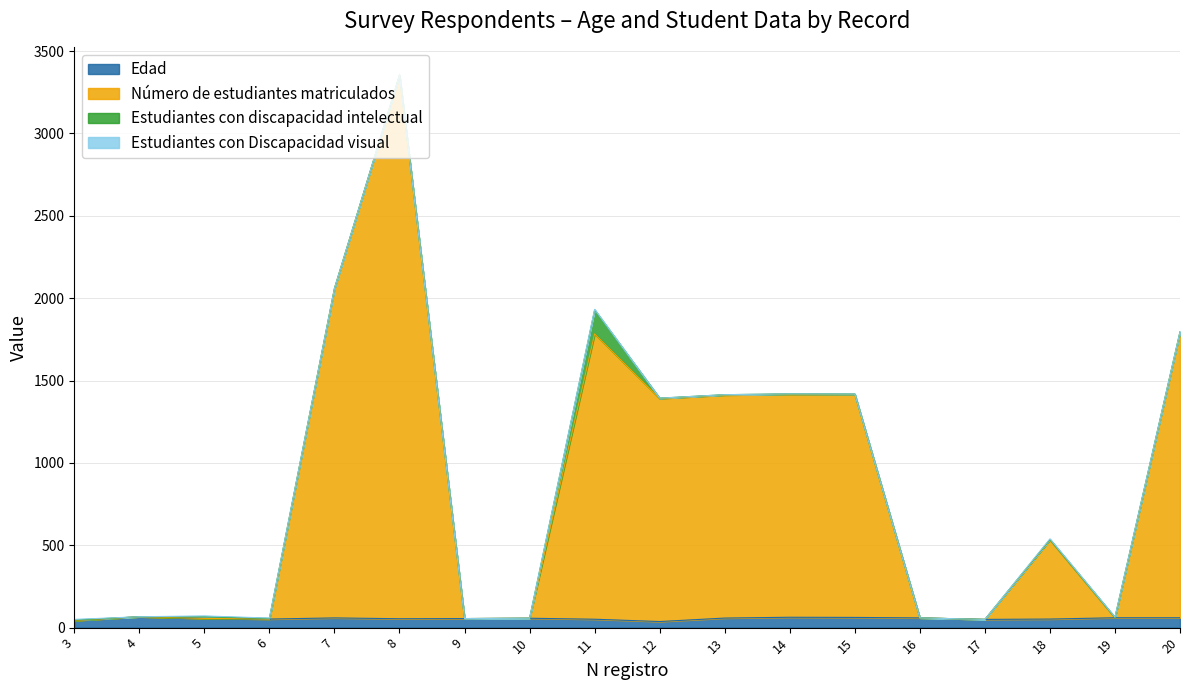

True or false: Edad and Número de estudiantes matriculados cross at least once.

False